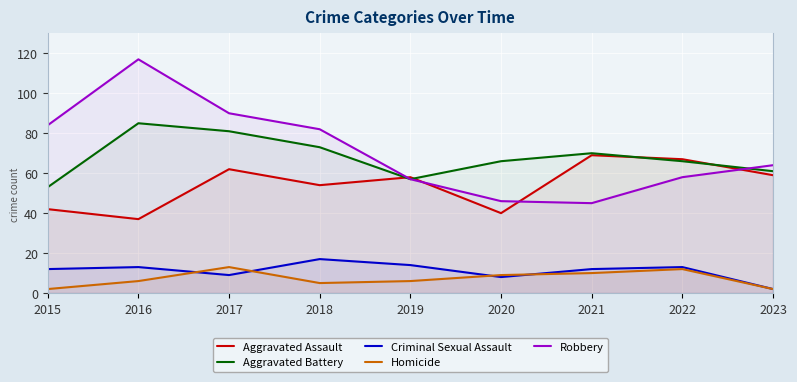

Rank the series by their maximum value, from highest to lowest.

Robbery, Aggravated Battery, Aggravated Assault, Criminal Sexual Assault, Homicide